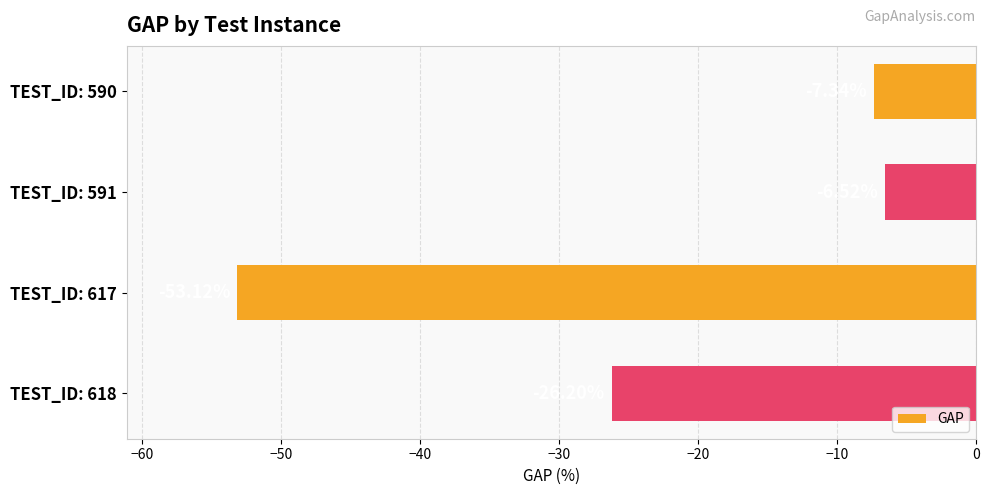

What is the difference between the maximum and minimum values?

46.6